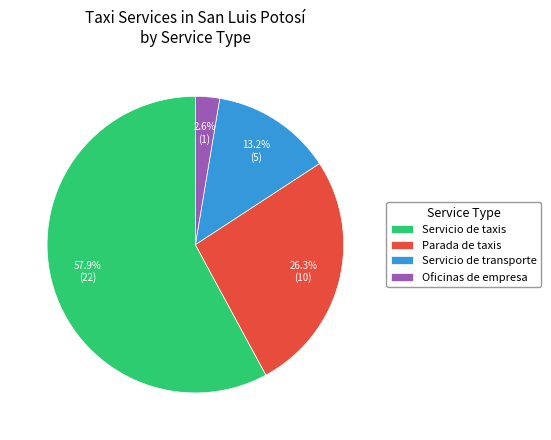

To the nearest percent, what percentage of the pie is Oficinas de empresa?

3%